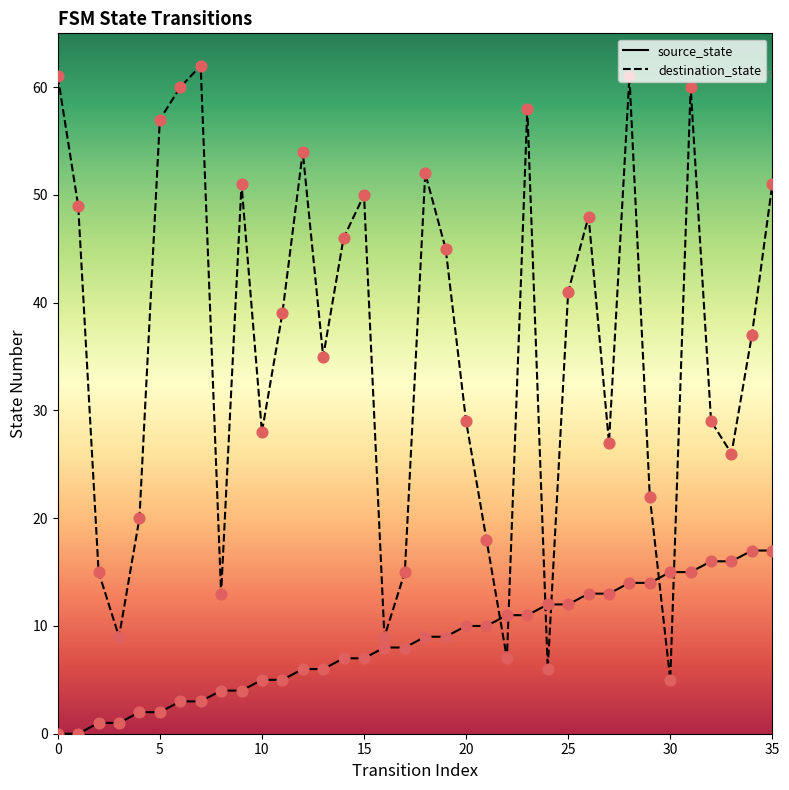

At which category is the sum across all series the highest?

28